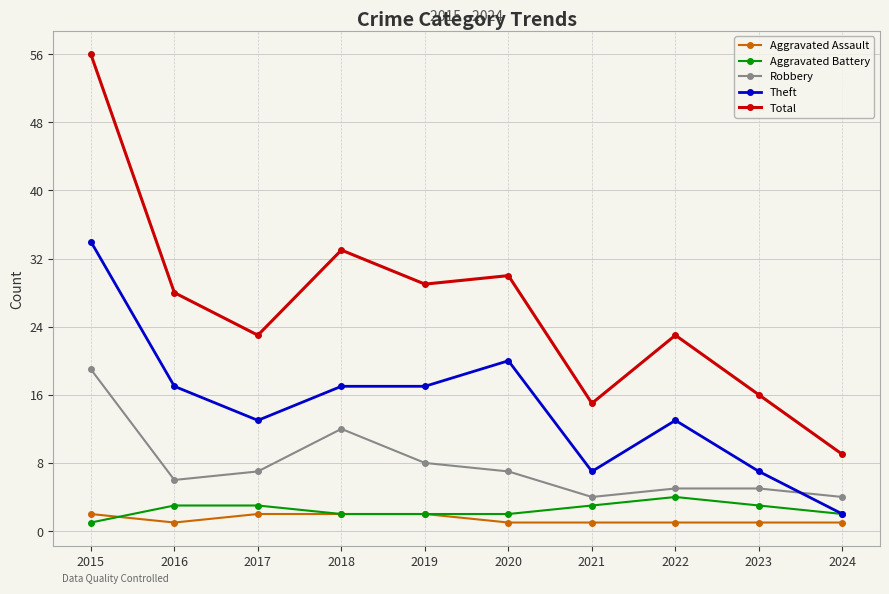

What is the difference between the highest and lowest values at 2017?

21